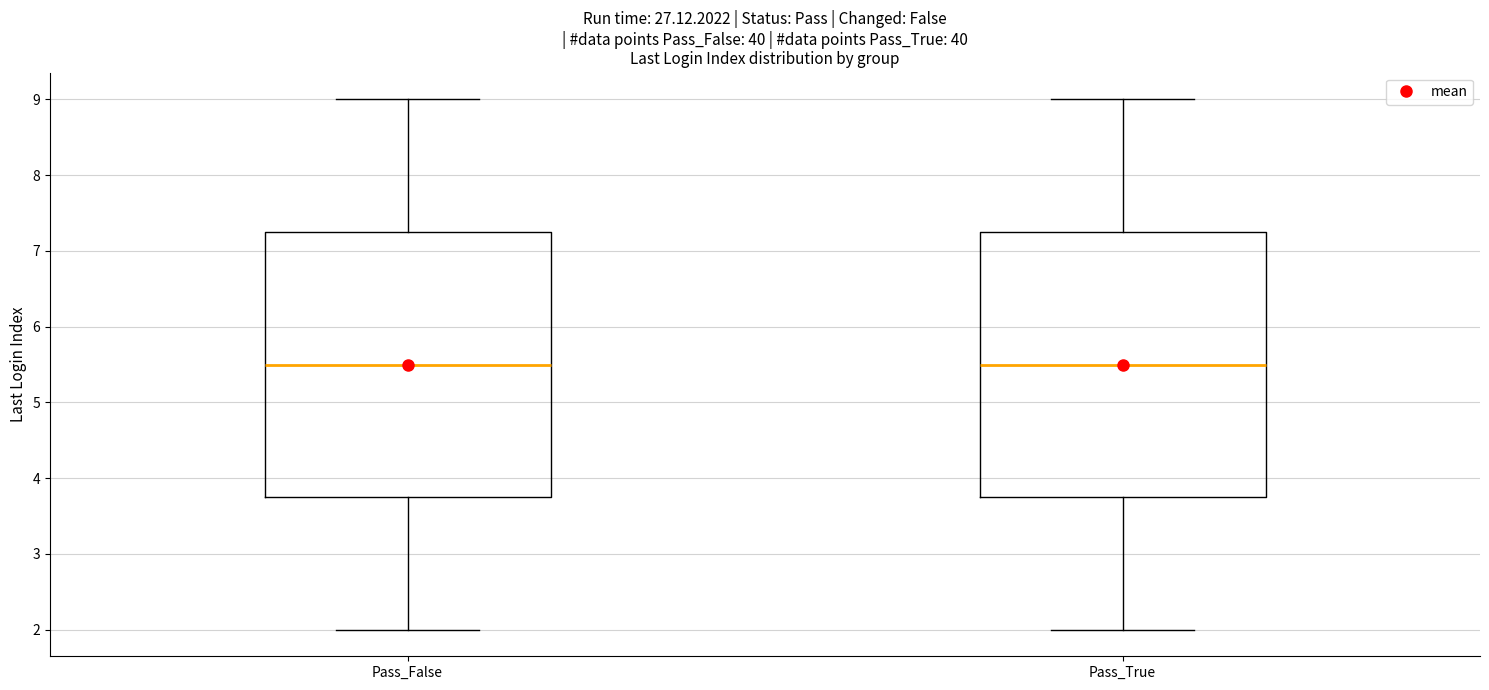

Where is the lower edge of the box for Pass_True on the y-axis? The values are not printed on the chart, so give them approximately, as read against the axis.

3.8